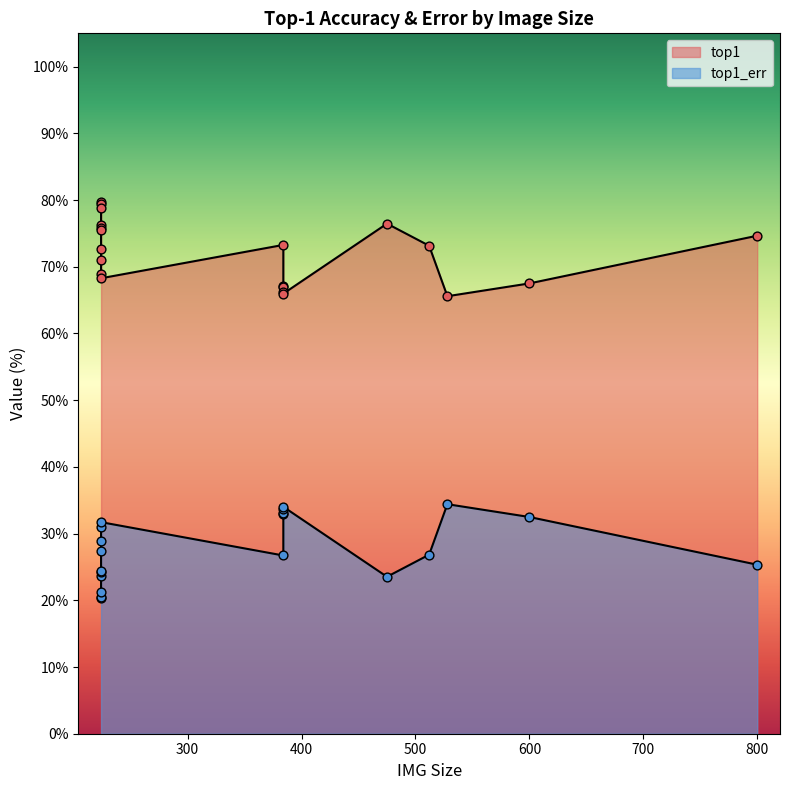

Which series reaches the minimum Y coordinate?

top1_err